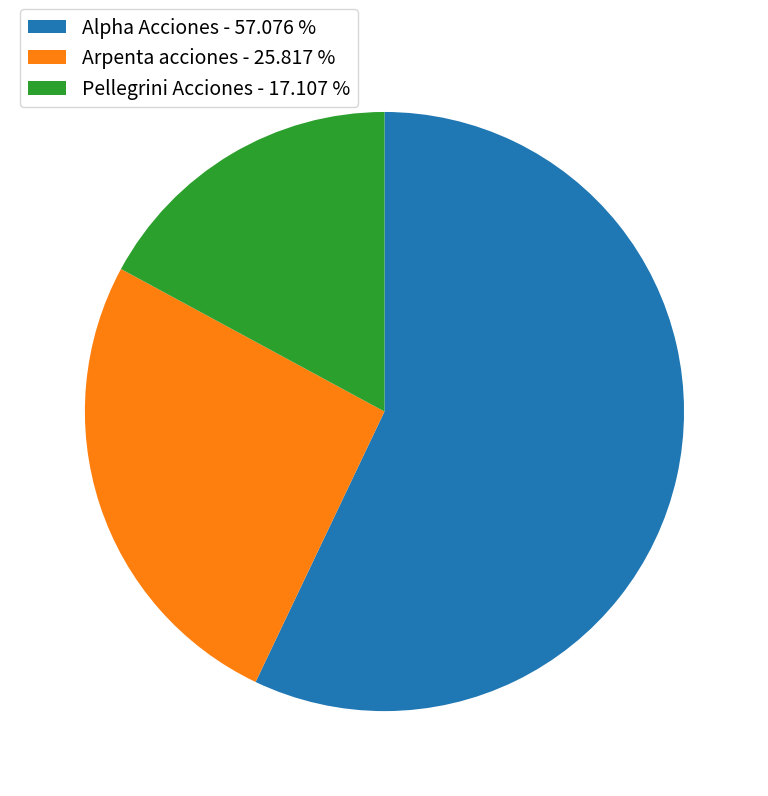

Which has a higher value, Pellegrini Acciones - 17.107 % or Arpenta acciones - 25.817 %?

Arpenta acciones - 25.817 %